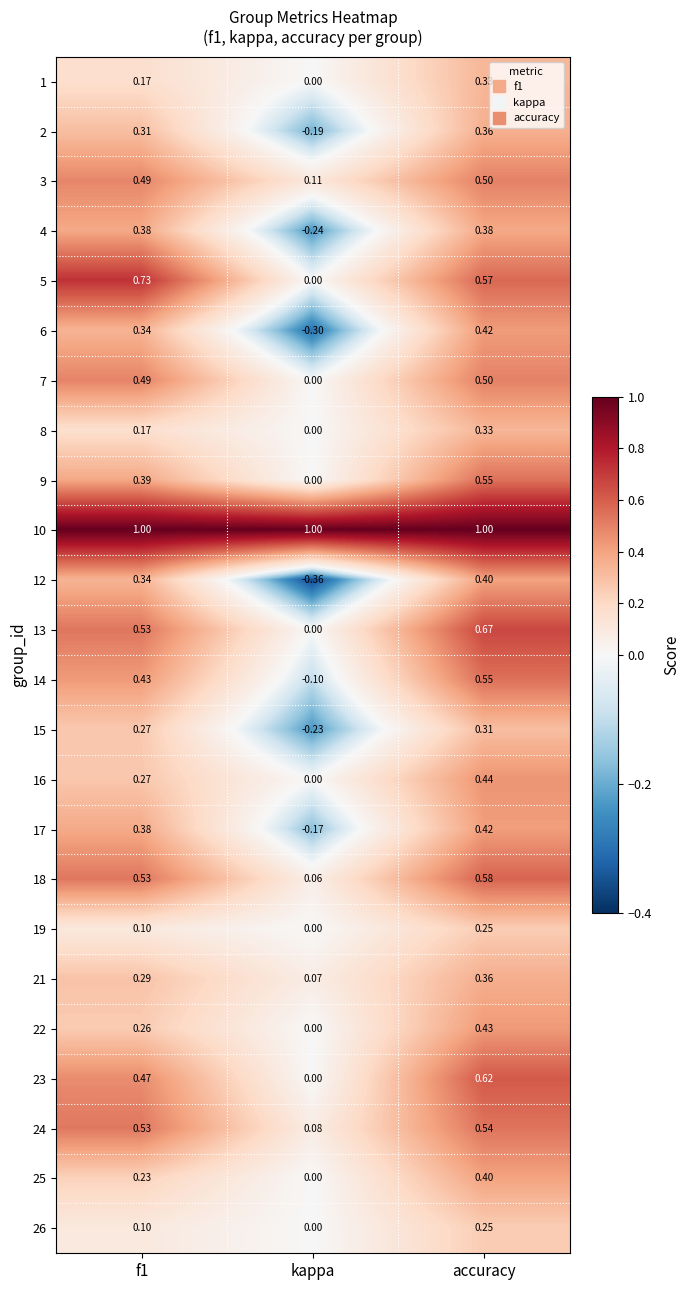

How many series are shown in this chart?

24